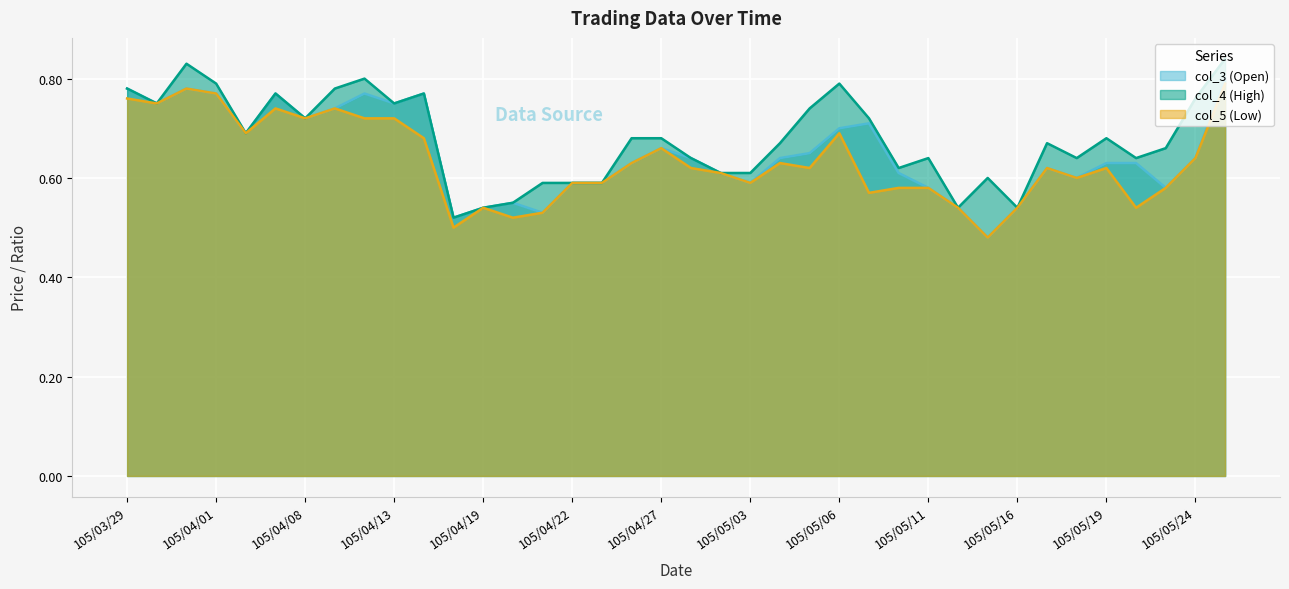

At which category does col_4 (High) reach its first local peak?

105/03/31